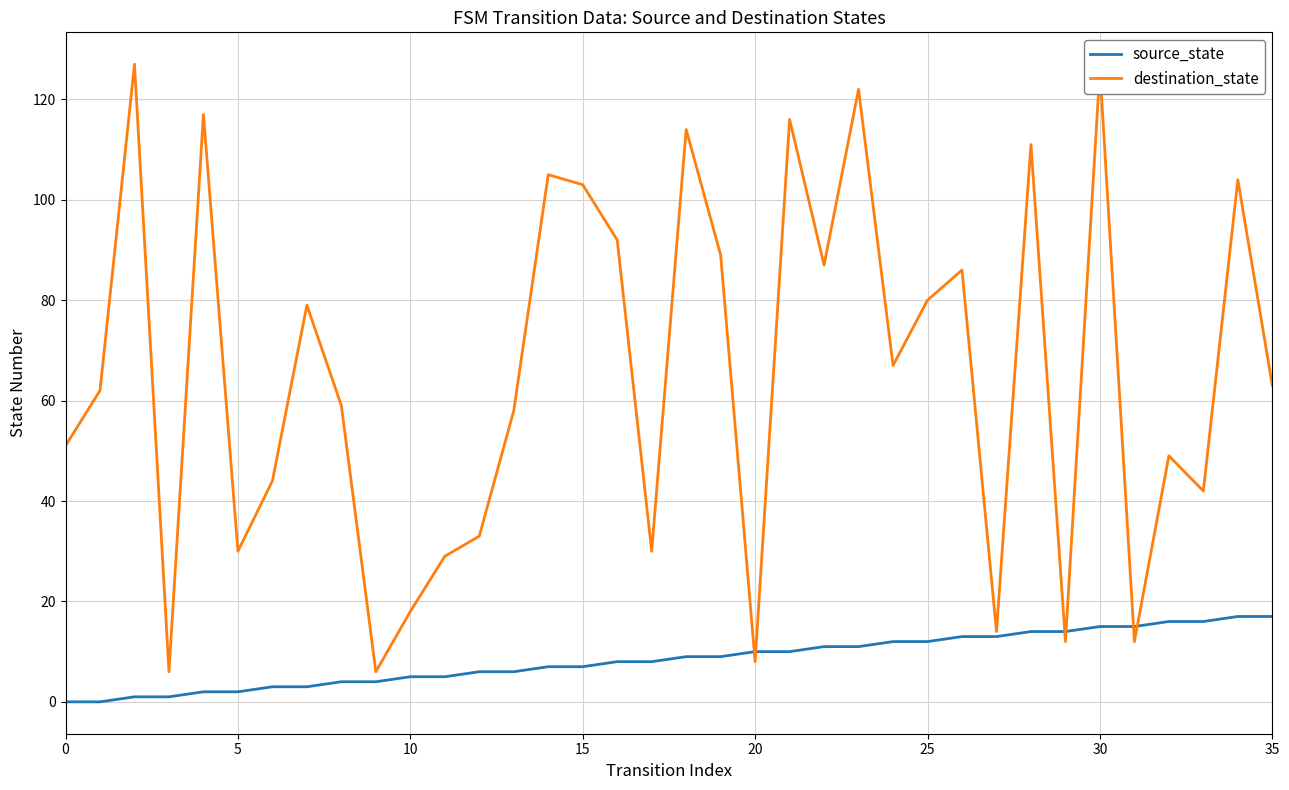

What are all the series names shown in the legend?

source_state, destination_state